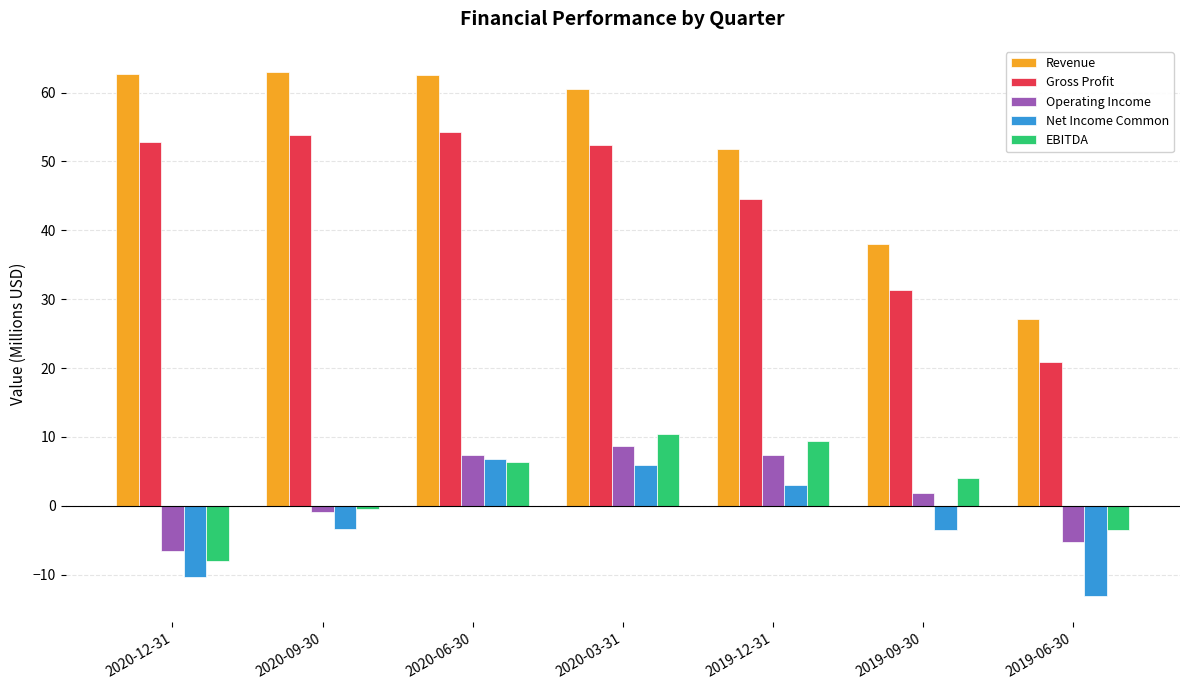

What is the difference between the highest and lowest values at 2019-12-31?

48.9